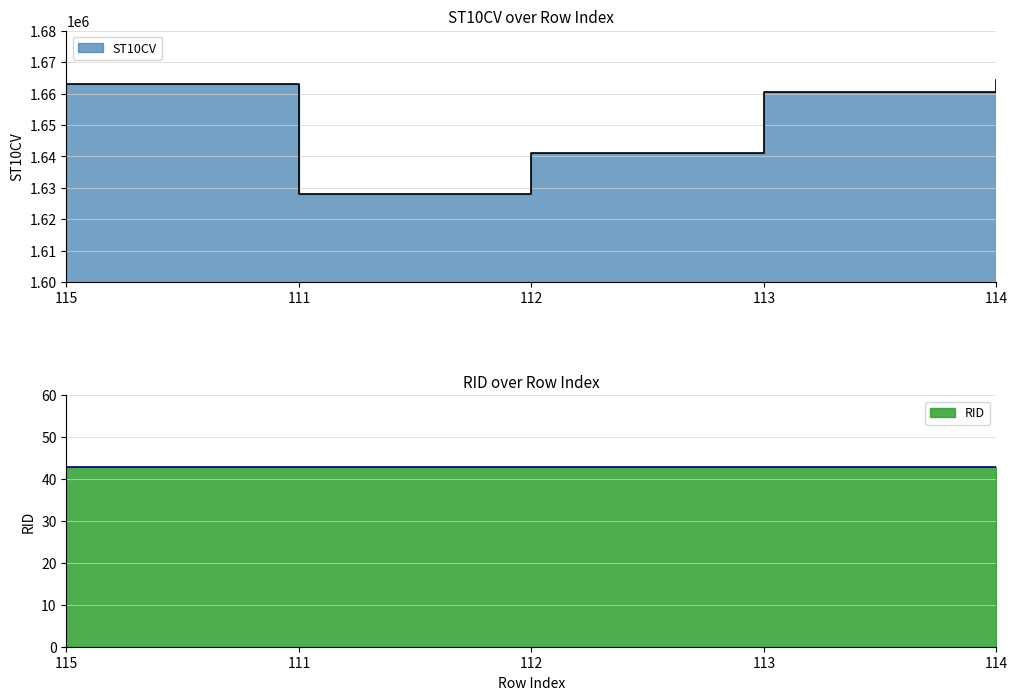

Rank the categories by value from lowest to highest.

111, 112, 113, 115, 114